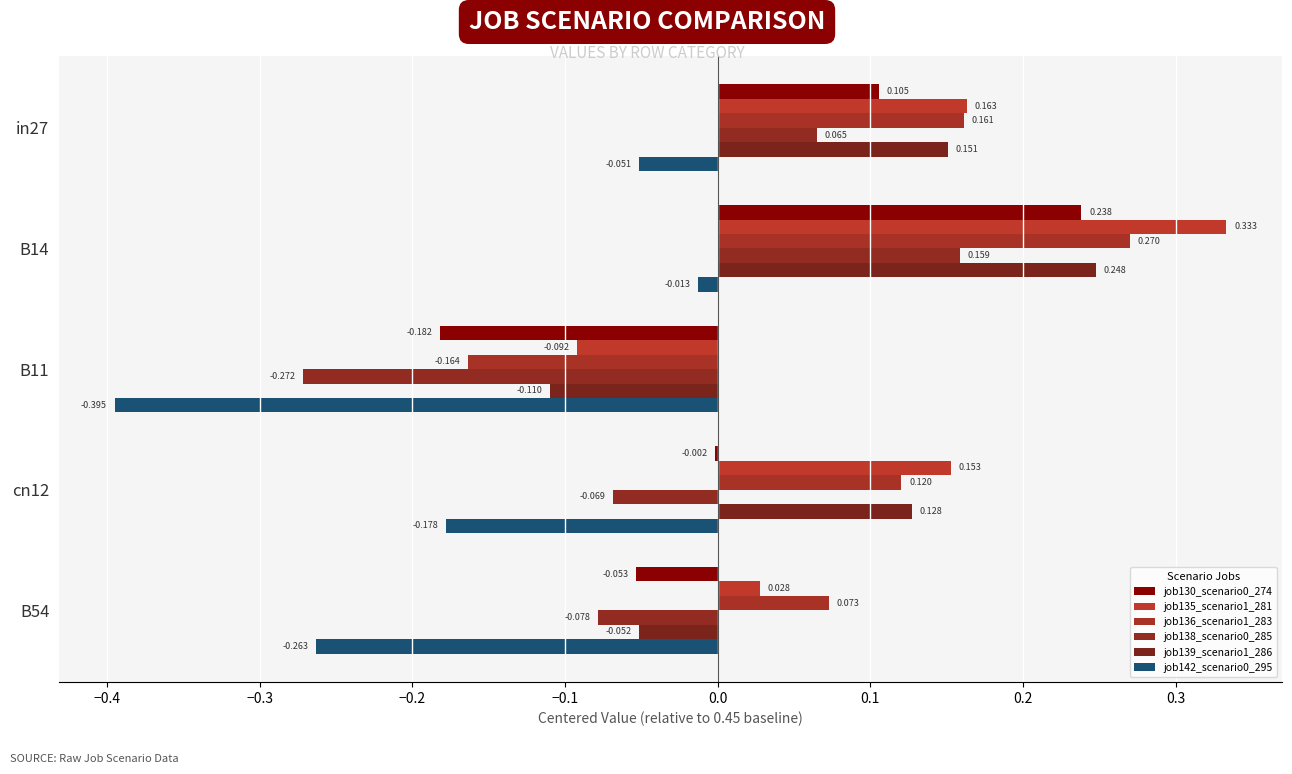

At which category does the chart reach its peak across all series?

B14